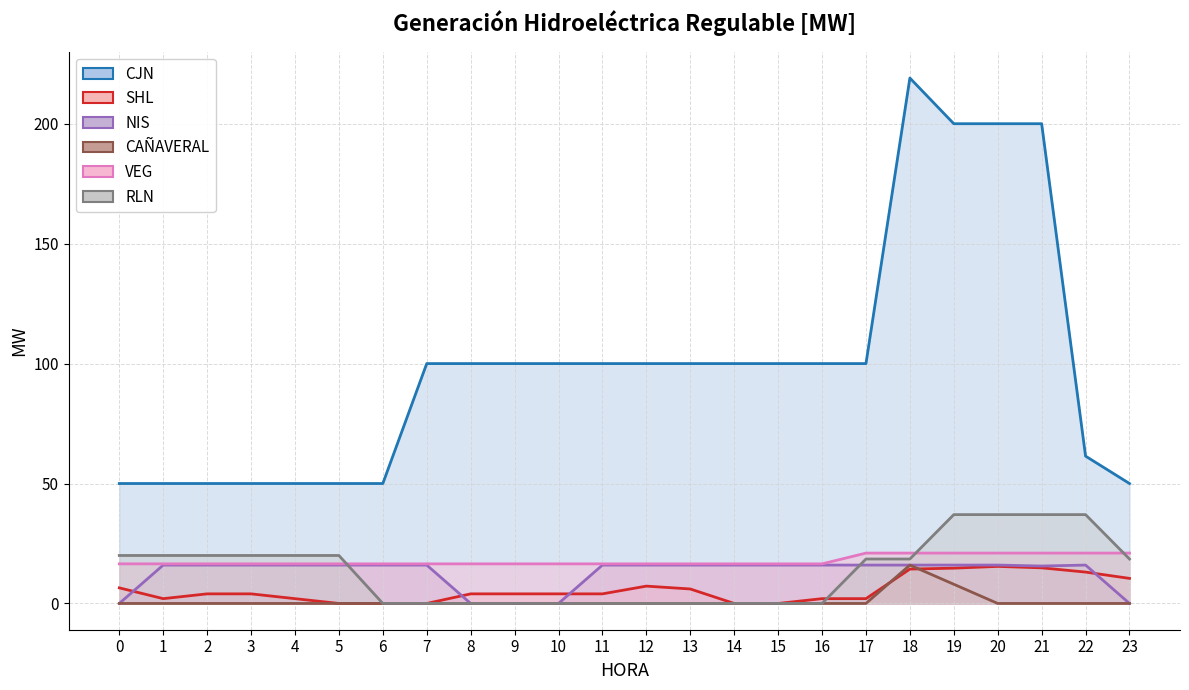

True or false: VEG and CAÑAVERAL cross at least once.

False